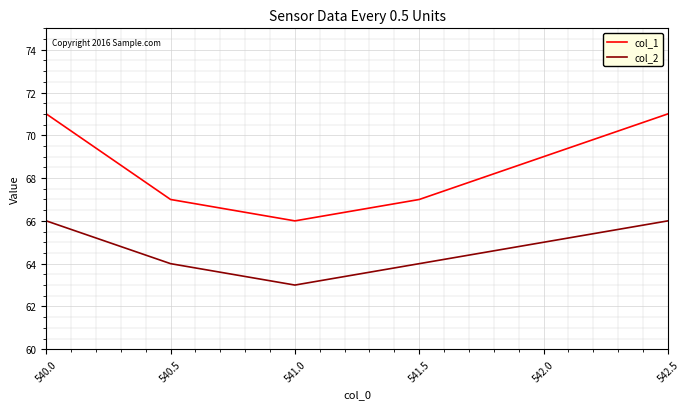

True or false: col_2 and col_1 cross at least once.

False